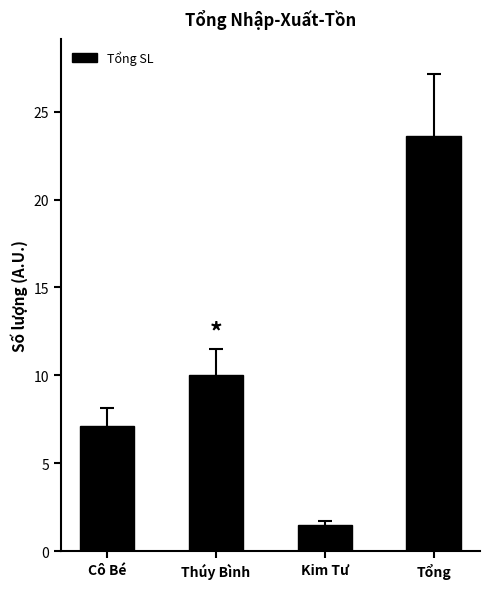

What is the label of the 1st bar from the left?

Cô Bé